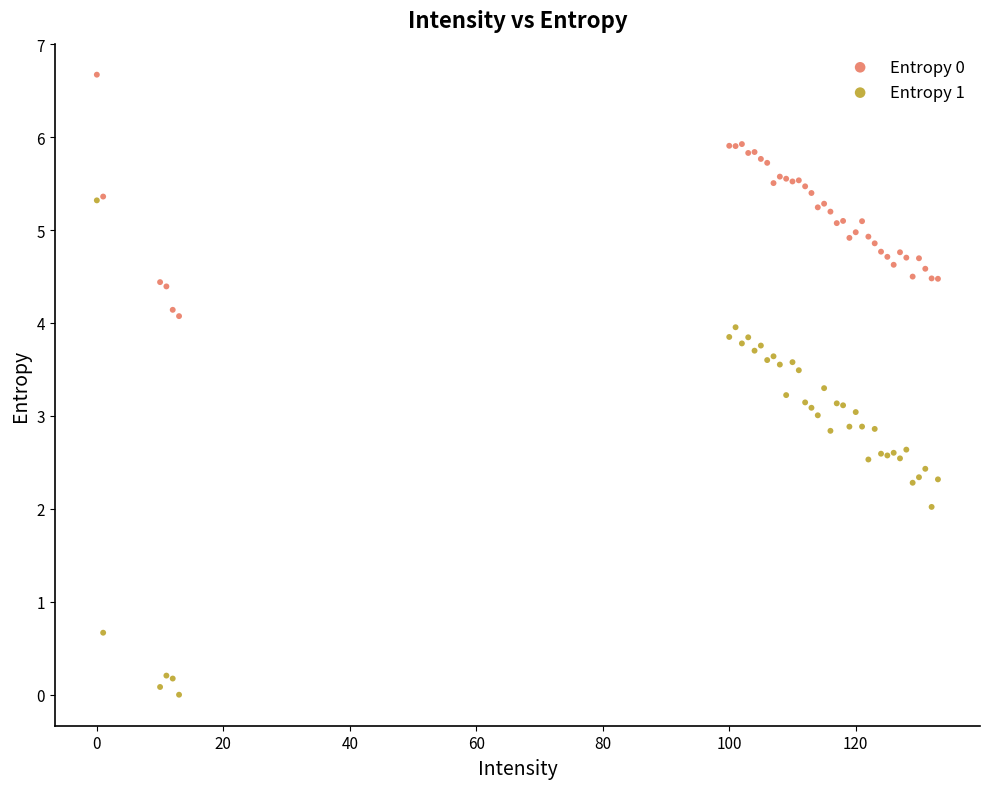

Which series has the widest spread of Y values?

Entropy 1